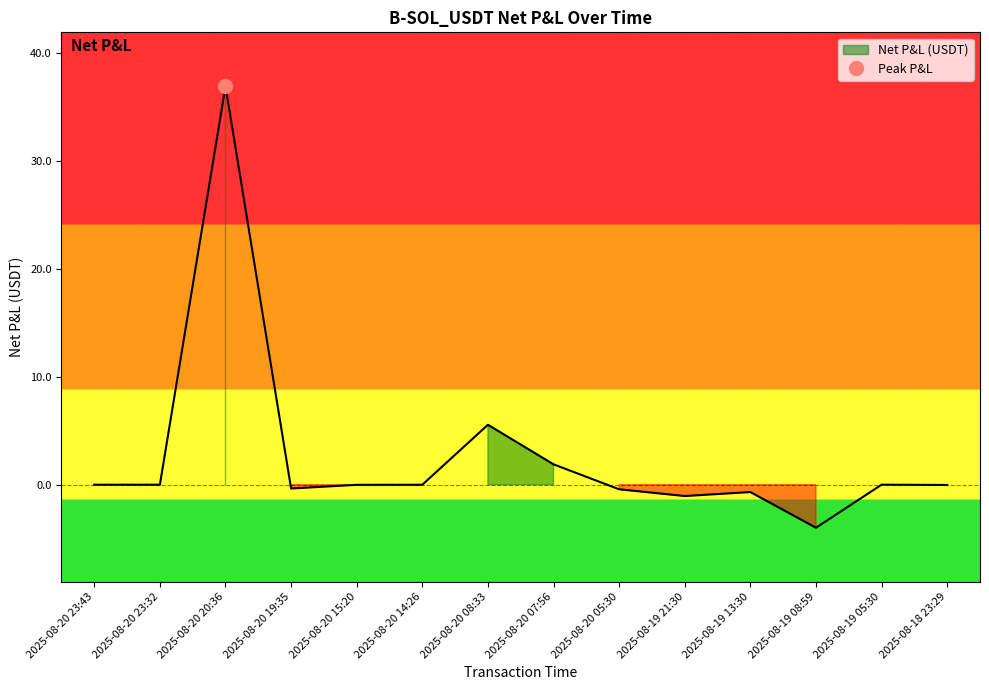

What position from the right is 2025-08-20 15:20?

10